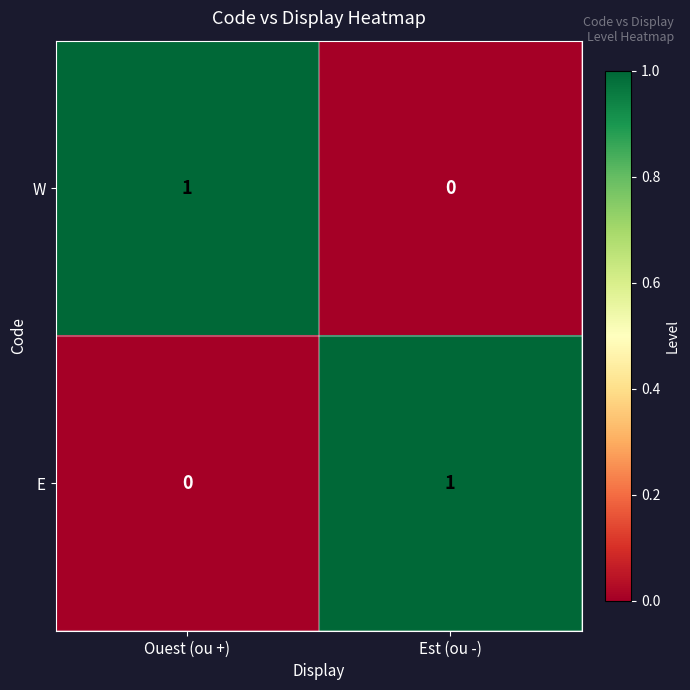

Reading left to right, list all the values displayed in this chart.

W: 1	0
E: 0	1